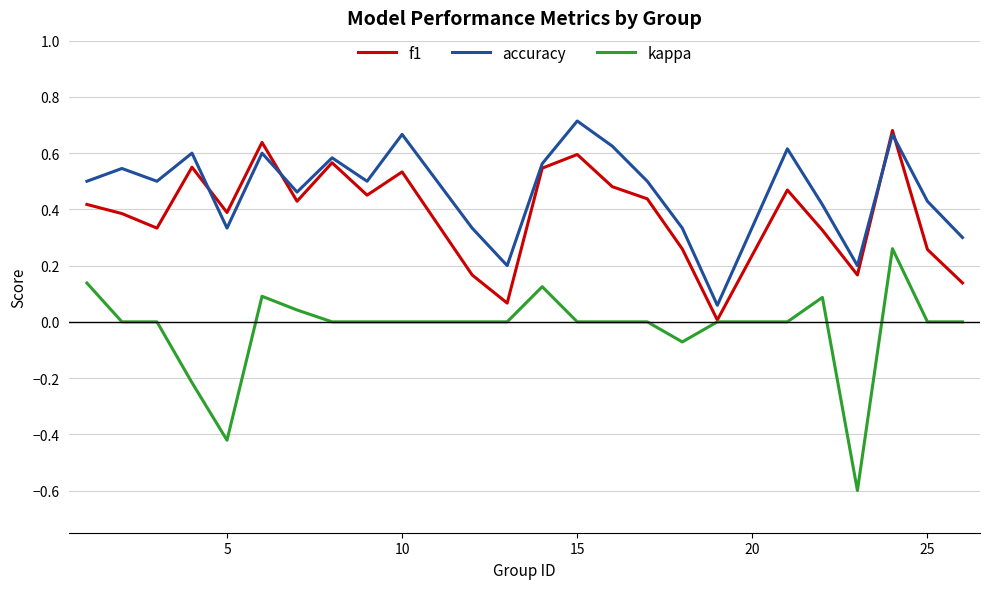

Rank the series by their average value, from highest to lowest.

accuracy, f1, kappa